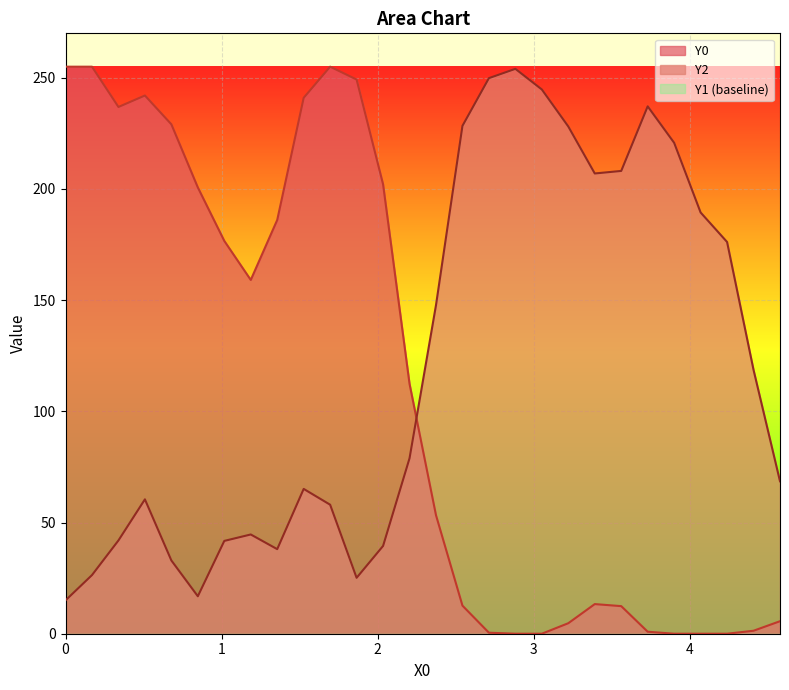

What is the average value of the Y0 series?

110.9